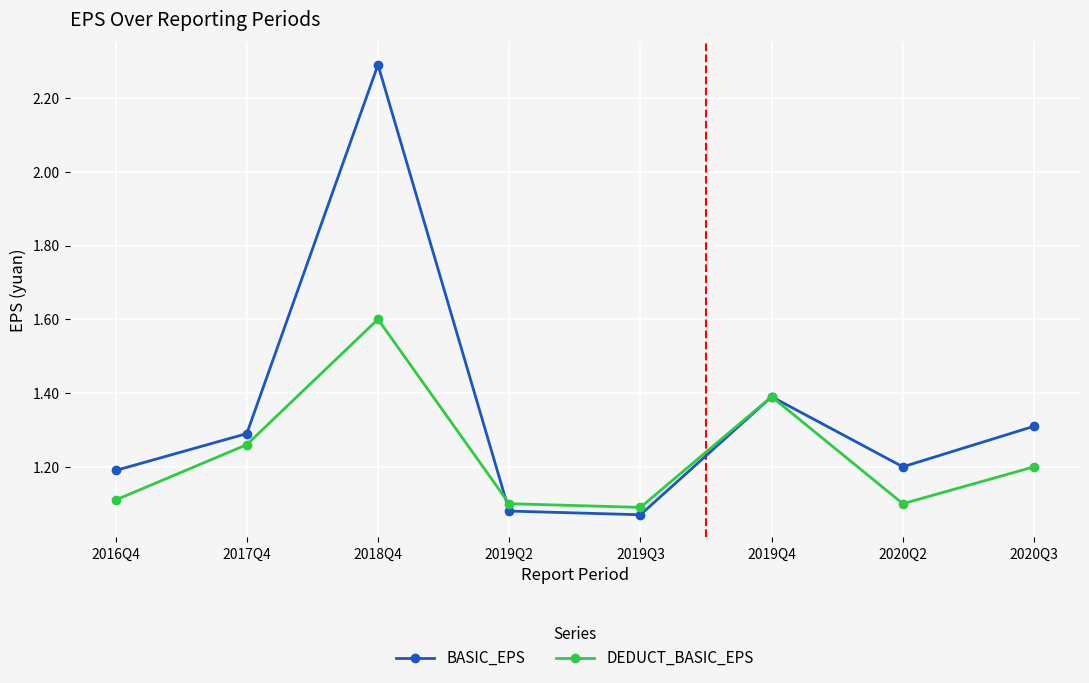

True or false: BASIC_EPS has more than 0 interior local peaks.

True